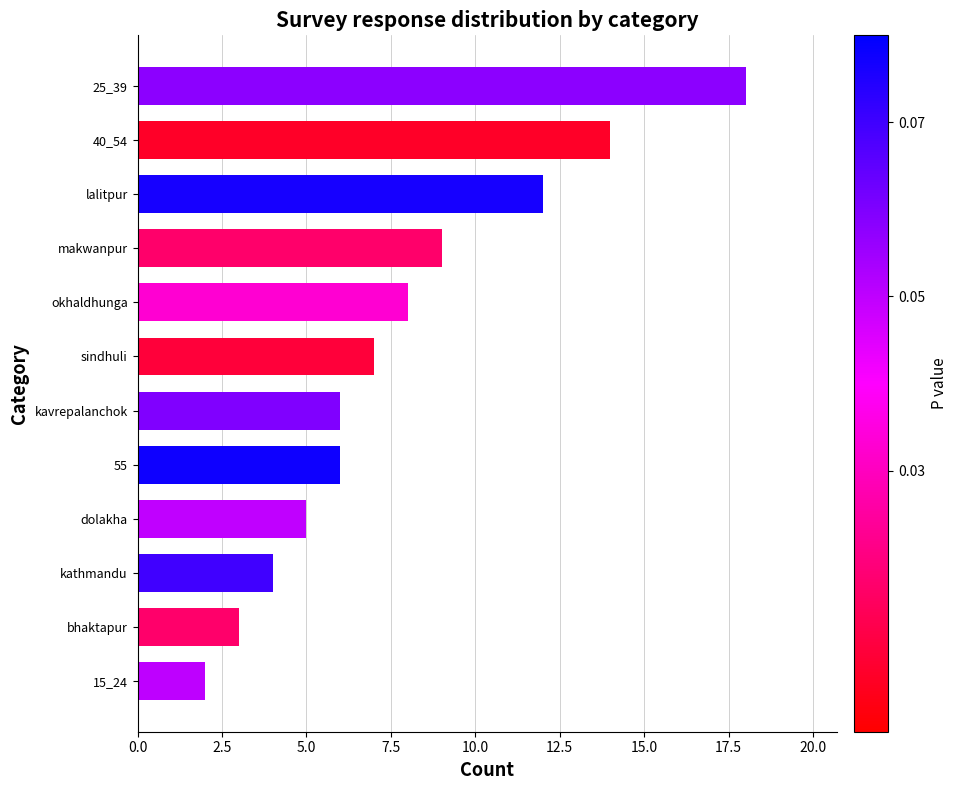

What value does the data have at makwanpur?

9